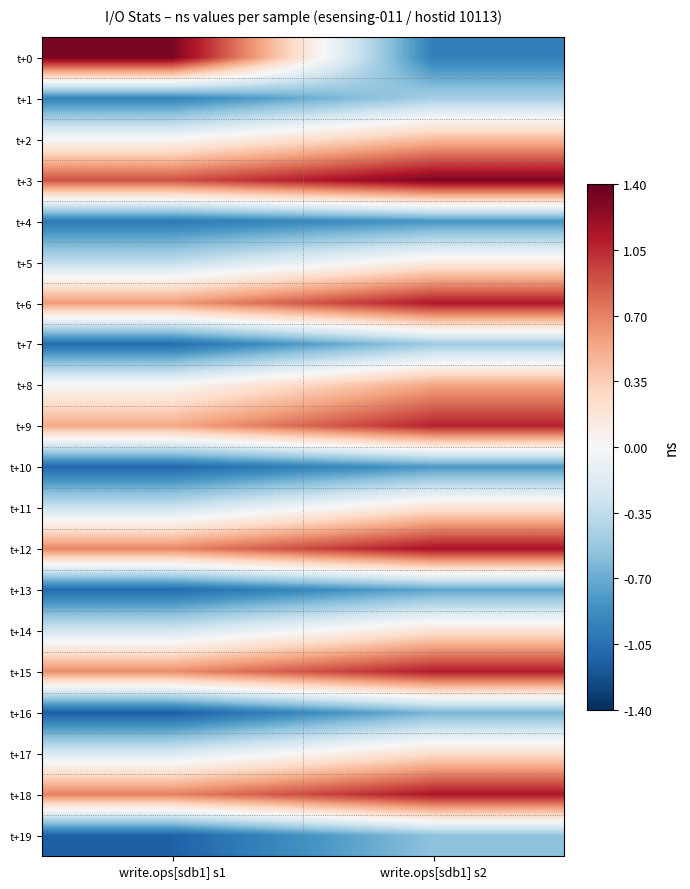

Reading left to right, what are all the values shown in this chart?

t+0: write.ops[sdb1] s1=1330000000.0	write.ops[sdb1] s2=-953178341.0
t+1: write.ops[sdb1] s1=-940574850.8	write.ops[sdb1] s2=-468734948.6
t+2: write.ops[sdb1] s1=3551480.5	write.ops[sdb1] s2=452401827.0
t+3: write.ops[sdb1] s1=892457040.2	write.ops[sdb1] s2=1314838594.1
t+4: write.ops[sdb1] s1=-997097905.1	write.ops[sdb1] s2=-821278330.9
t+5: write.ops[sdb1] s1=-352629916.9	write.ops[sdb1] s2=116452673.9
t+6: write.ops[sdb1] s1=600084530.7	write.ops[sdb1] s2=1125636459.8
t+7: write.ops[sdb1] s1=-1072986202.4	write.ops[sdb1] s2=-509150504.6
t+8: write.ops[sdb1] s1=10518838.1	write.ops[sdb1] s2=547877493.5
t+9: write.ops[sdb1] s1=530653411.2	write.ops[sdb1] s2=1079823464.8
t+10: write.ops[sdb1] s1=-1099973914.2	write.ops[sdb1] s2=-805920209.4
t+11: write.ops[sdb1] s1=-289852652.9	write.ops[sdb1] s2=208210050.7
t+12: write.ops[sdb1] s1=681438553.4	write.ops[sdb1] s2=1157978916.9
t+13: write.ops[sdb1] s1=-1080381968.5	write.ops[sdb1] s2=-736960570.3
t+14: write.ops[sdb1] s1=-255135611.7	write.ops[sdb1] s2=204240464.0
t+15: write.ops[sdb1] s1=654125966.1	write.ops[sdb1] s2=1105968843.0
t+16: write.ops[sdb1] s1=-1153784922.1	write.ops[sdb1] s2=-647212461.4
t+17: write.ops[sdb1] s1=-204695032.0	write.ops[sdb1] s2=246191731.5
t+18: write.ops[sdb1] s1=700208621.3	write.ops[sdb1] s2=1135682097.0
t+19: write.ops[sdb1] s1=-1138732697.7	write.ops[sdb1] s2=-570060017.4